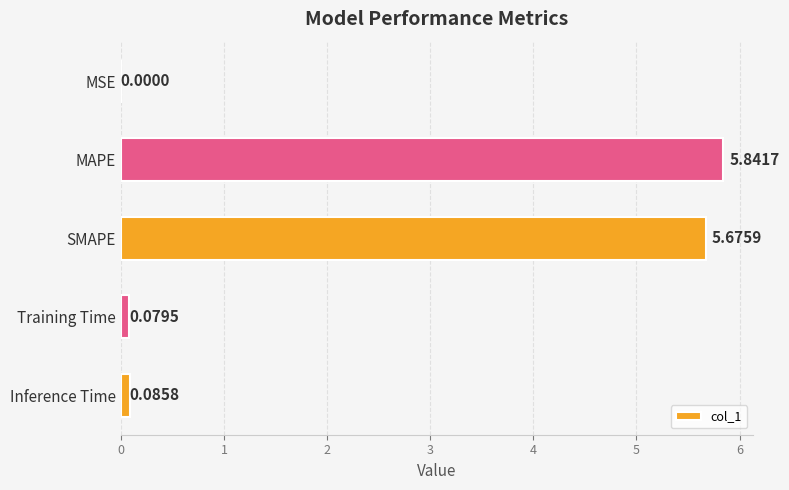

Which label corresponds to the largest value in the chart?

MAPE